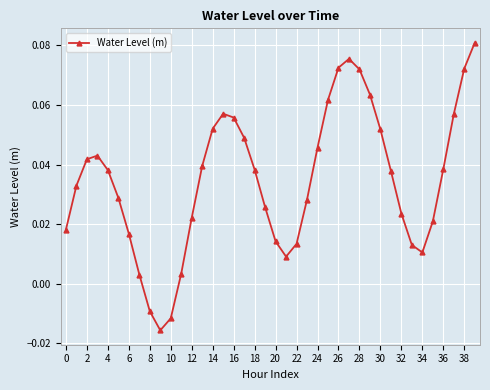

True or false: the data has more than 0 interior local peaks.

True